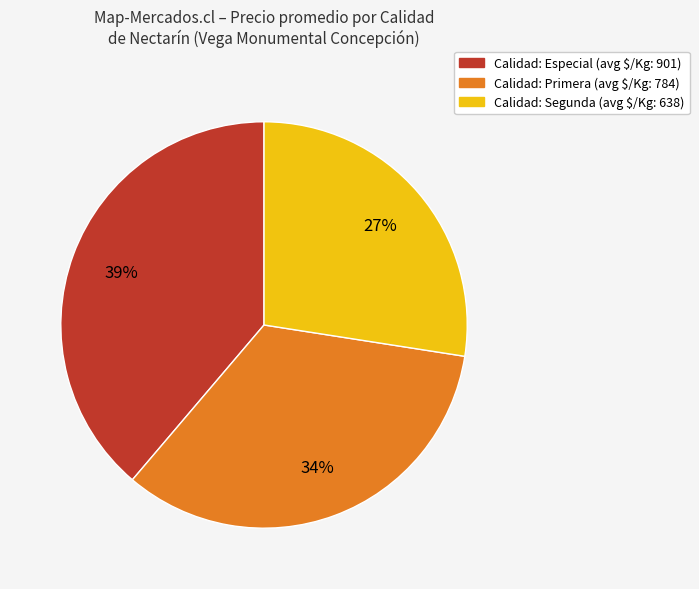

Is there any slice that represents more than half of the pie?

No